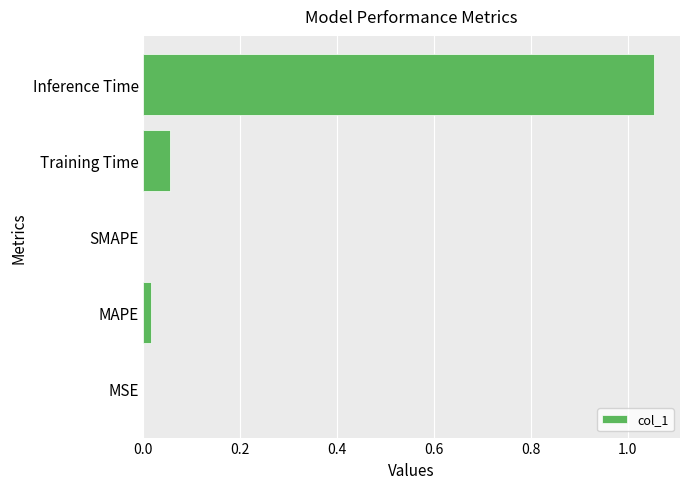

True or false: the data shows 0.0 at MSE.

True